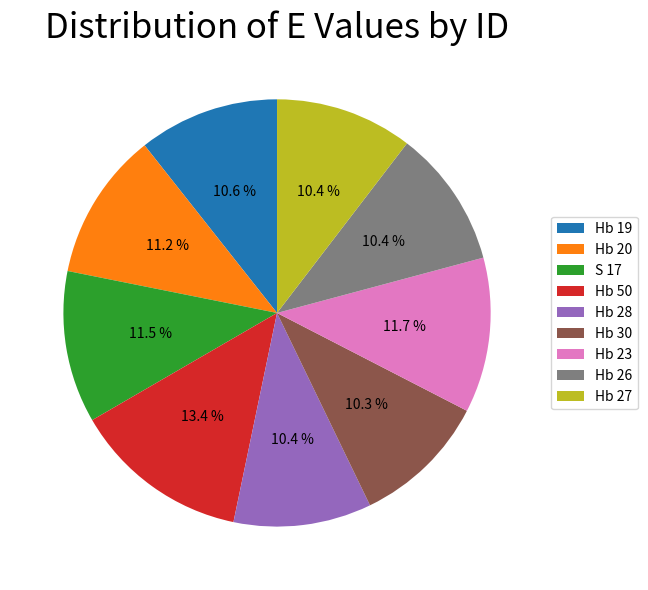

Which category has the biggest portion of the pie?

Hb 50